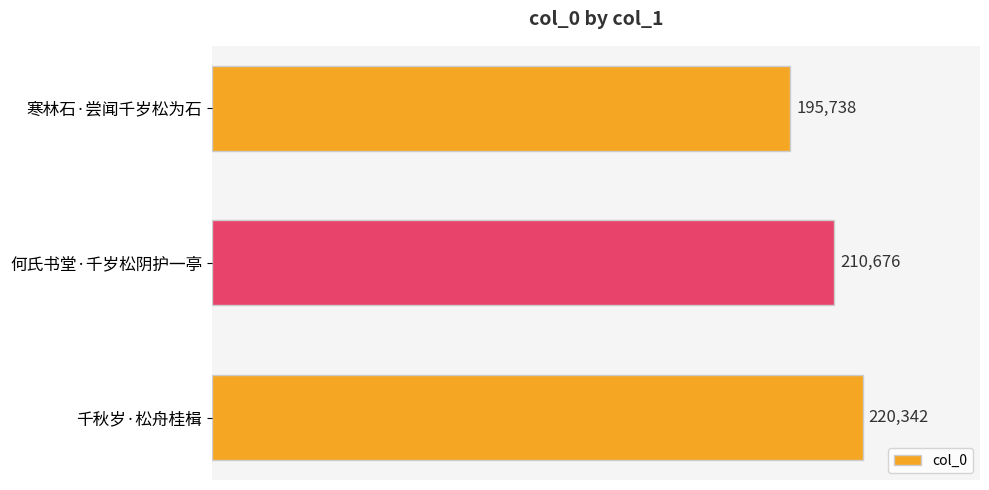

How many distinct data groups are displayed?

1